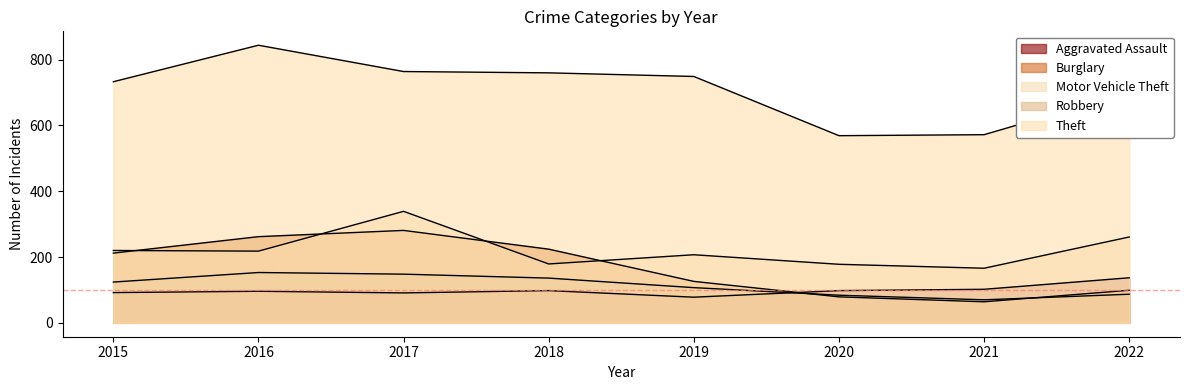

Rank the series at 2015 from lowest to highest value.

Aggravated Assault, Robbery, Burglary, Motor Vehicle Theft, Theft